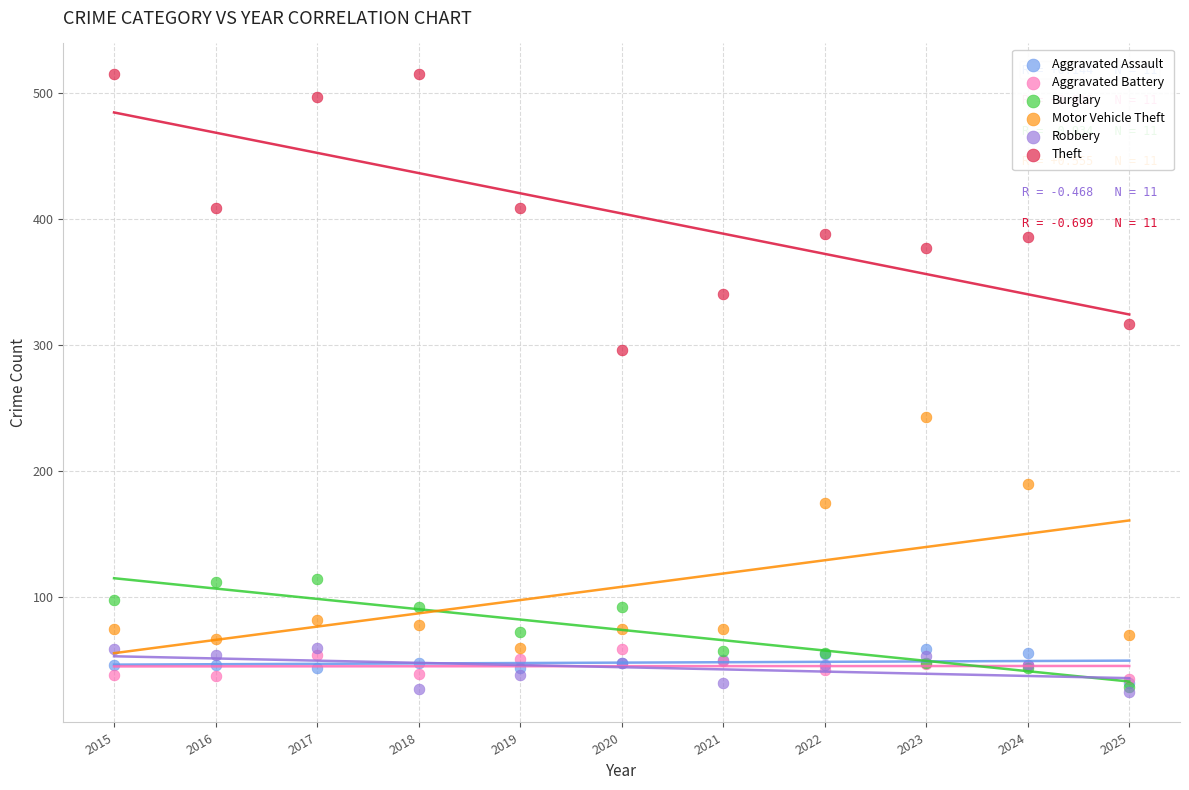

Which series contains the highest Y value?

Theft